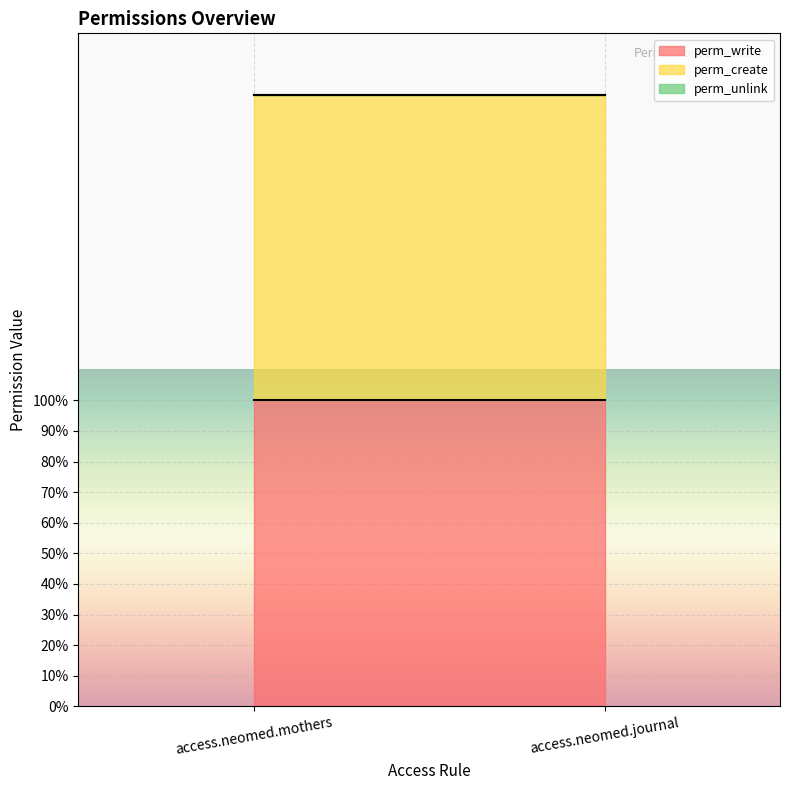

Reading right to left, transcribe all the data shown in this chart.

perm_write: 1	1
perm_create: 1	1
perm_unlink: 0	0